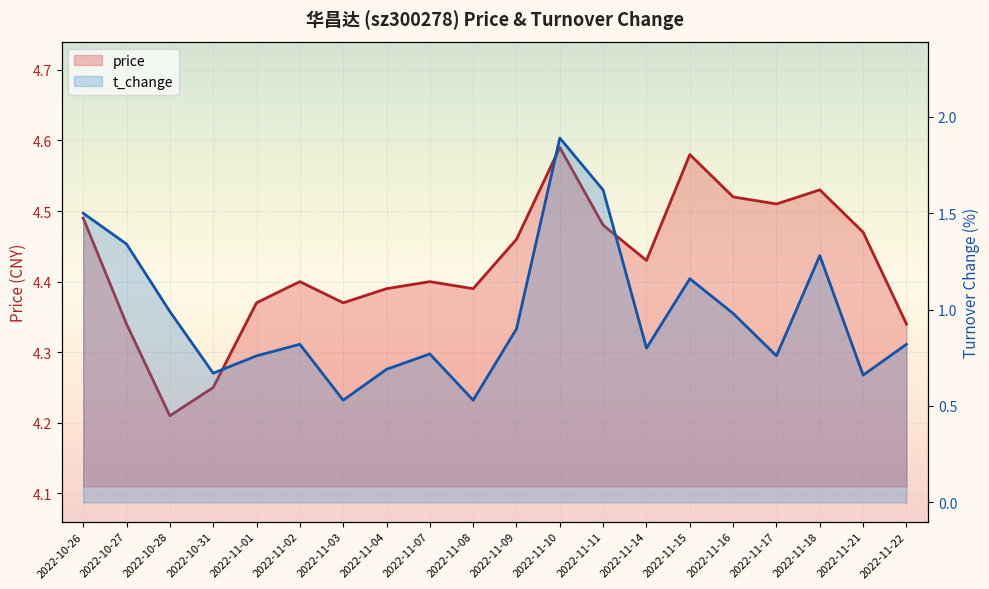

What is the label of the 11th point from the left?

2022-11-09